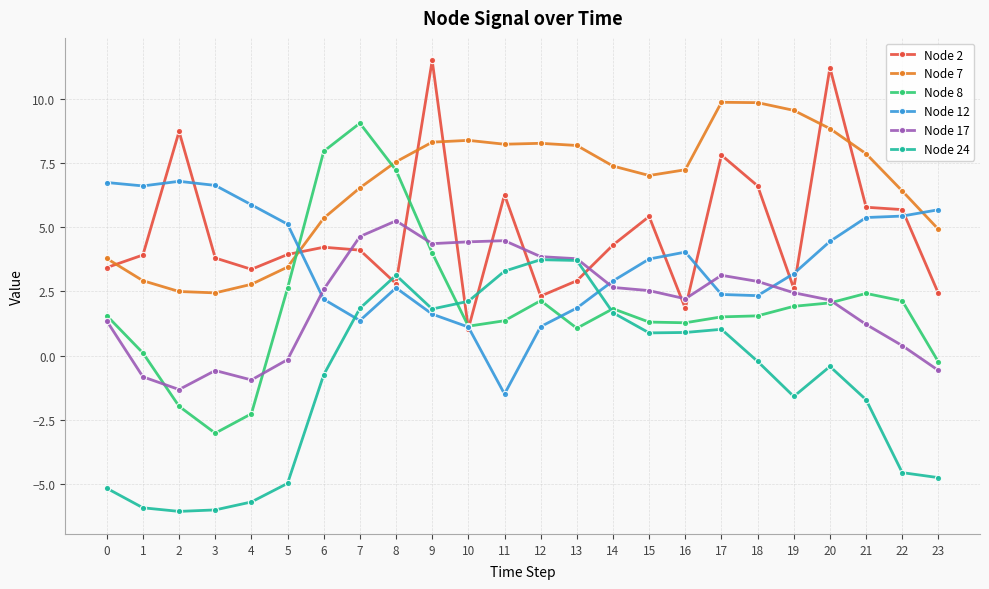

Between 0 and 8, which series saw the biggest shift?

Node 24